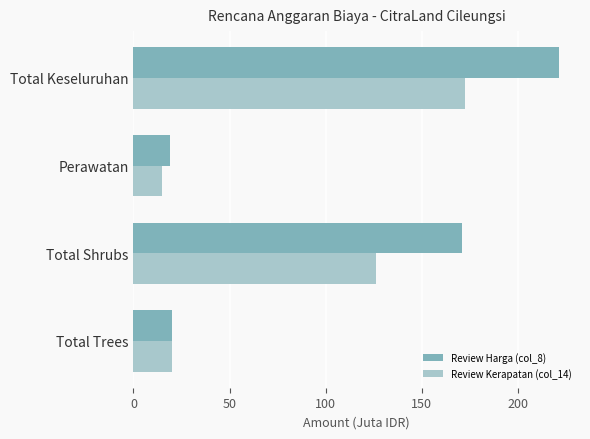

At how many categories does at least one series exceed 102?

2